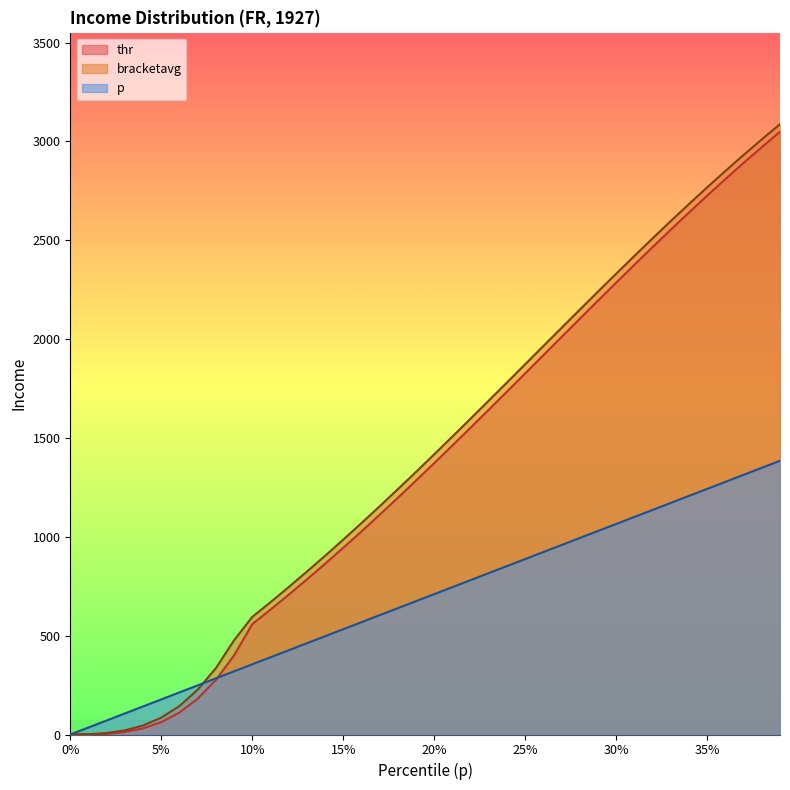

What is the highest value of the thr series?

3048.9